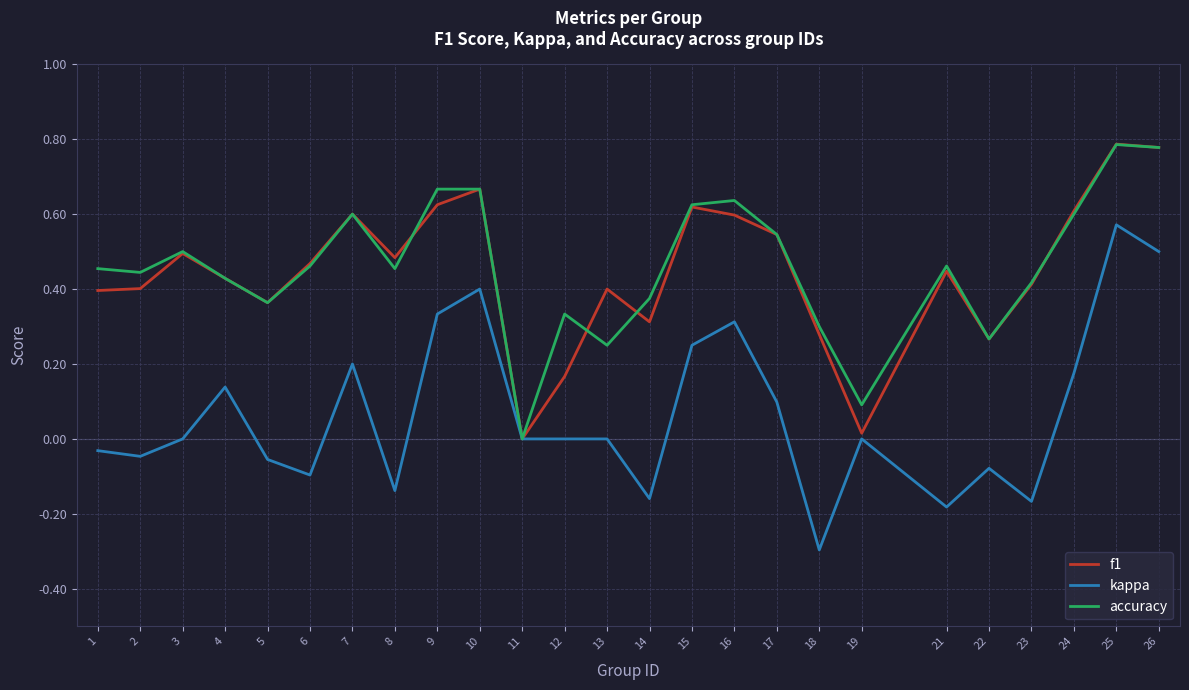

Is the value of kappa at 2 greater than the value of f1 at 13?

No